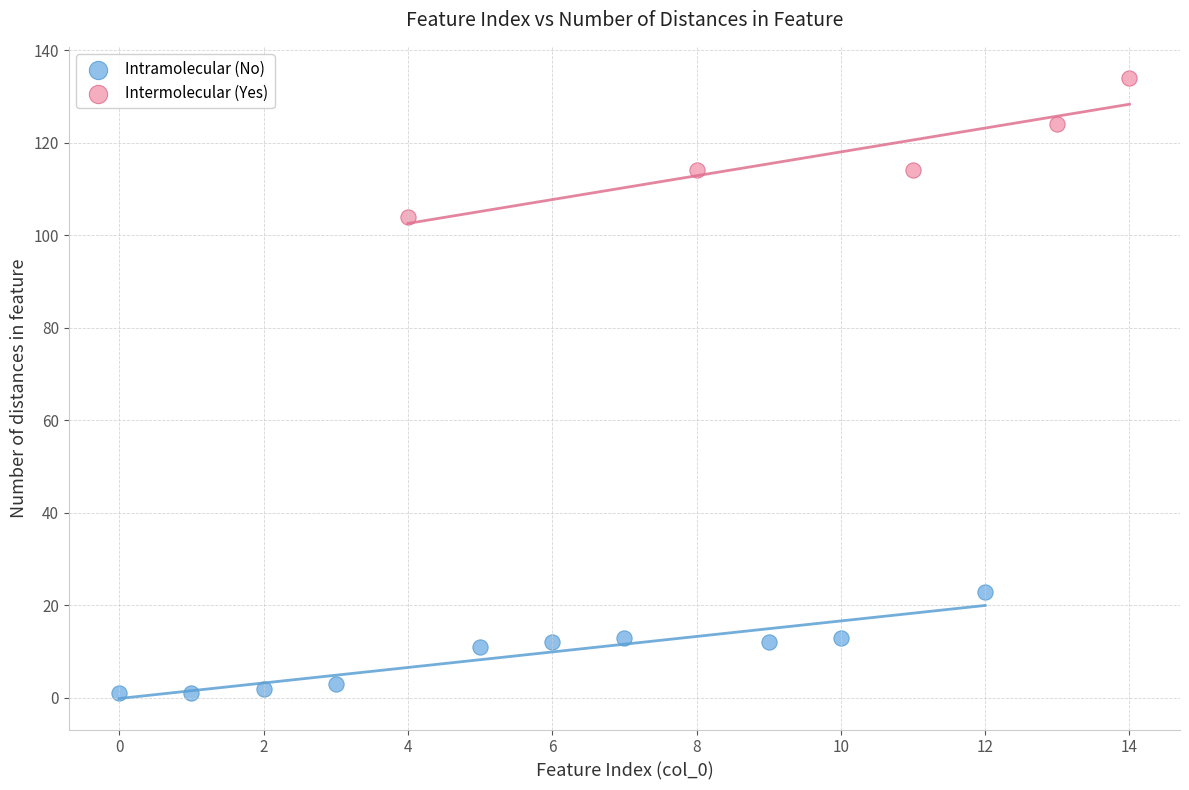

Which series reaches the maximum Y coordinate?

Intermolecular (Yes)